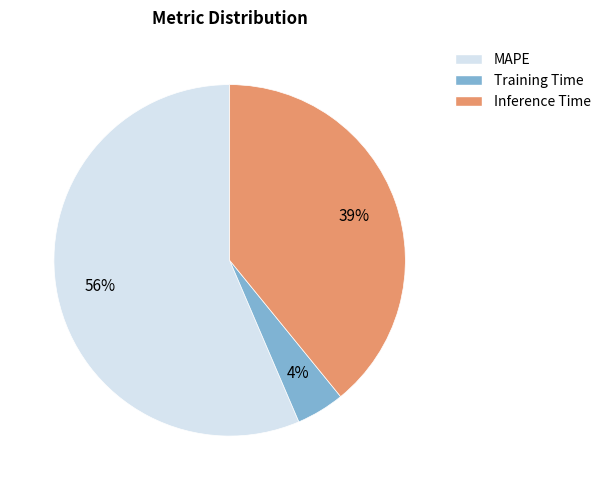

Do MAPE and Training Time together represent more than half of the pie?

Yes